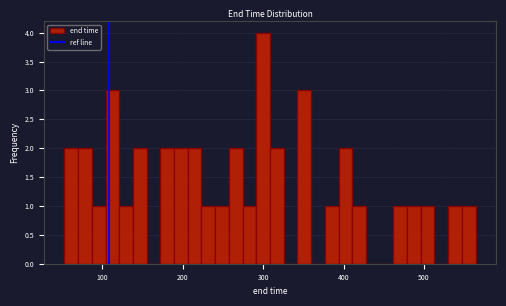

Read against the x-axis, roughly where is the centre of the tallest bar?

300